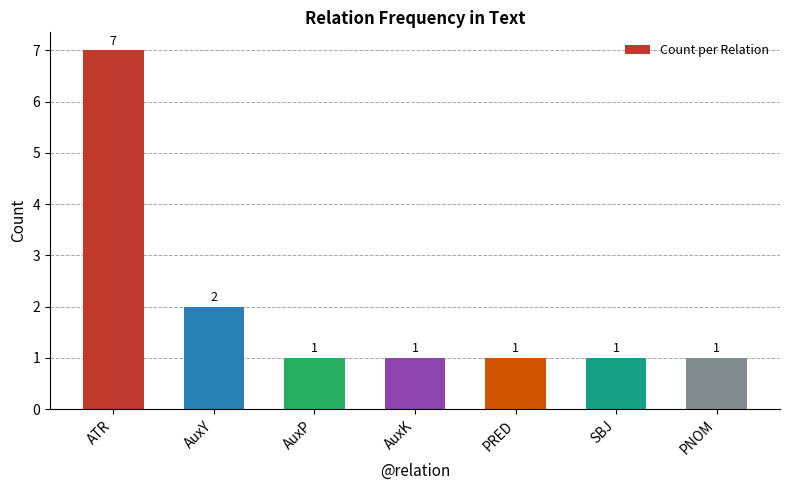

Which category has the highest value across all series?

ATR